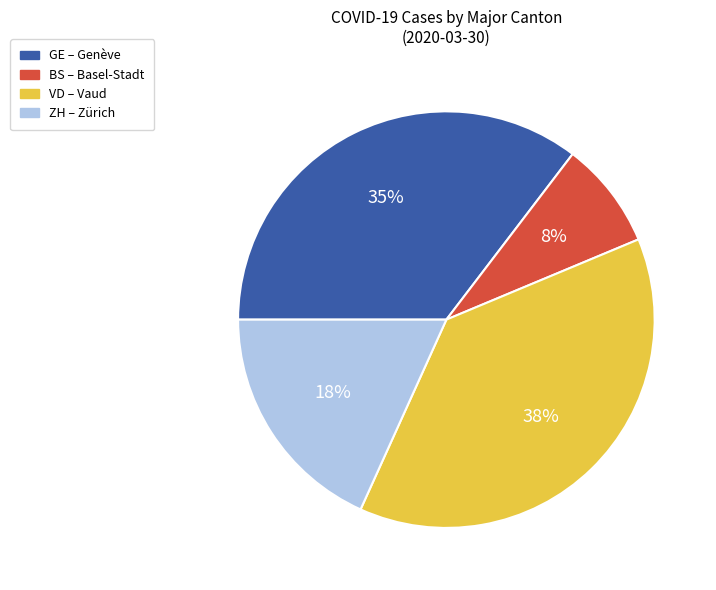

Rank the categories by value from lowest to highest.

BS, ZH, GE, VD